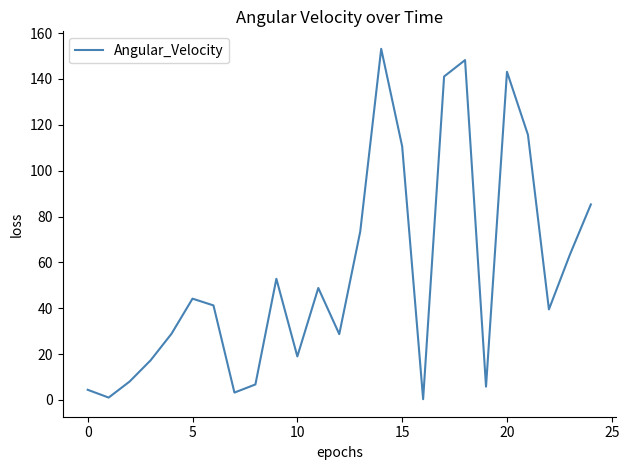

What is the maximum value shown in the chart?

153.1